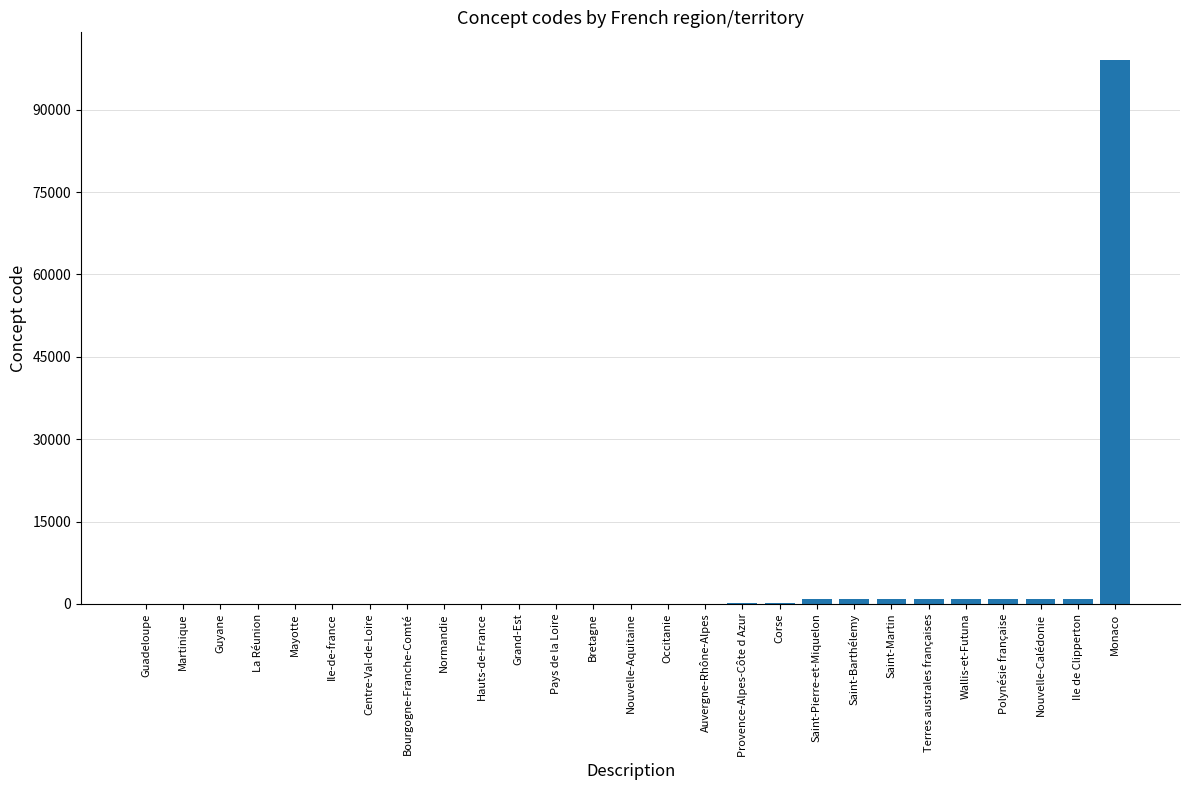

Which category has the highest value across all series?

Monaco